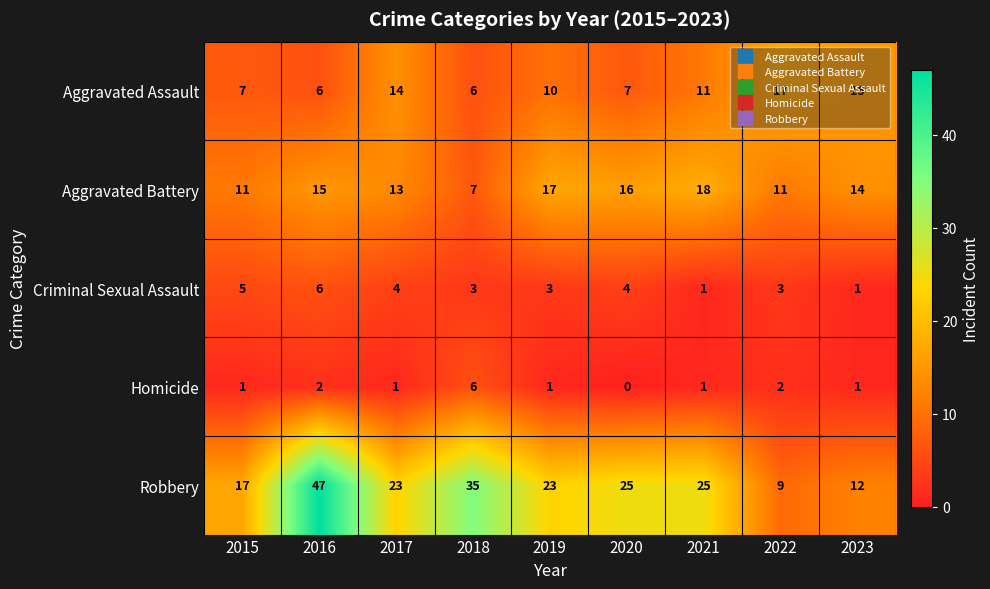

At which label does Homicide reach its peak?

2018